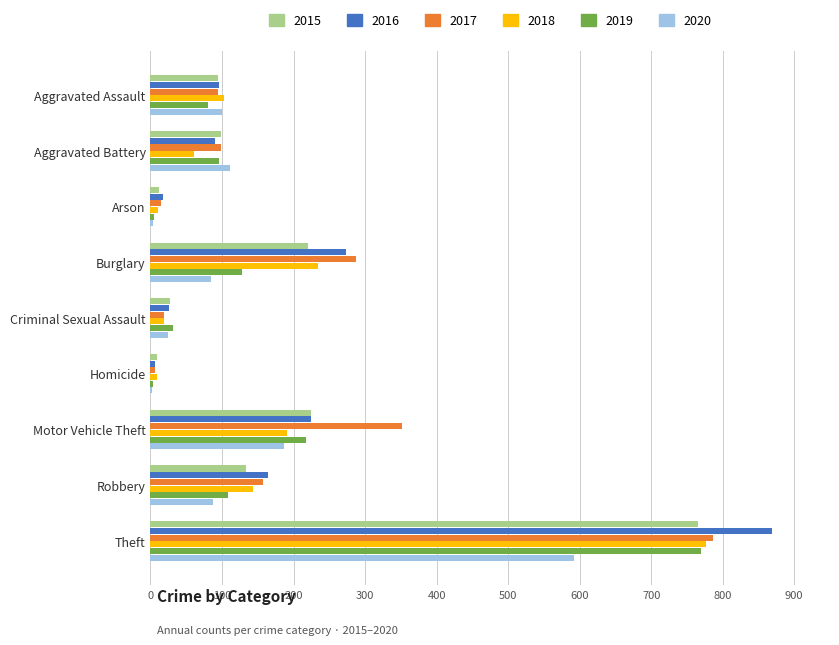

Between Burglary and Criminal Sexual Assault, which series saw the biggest shift?

2017